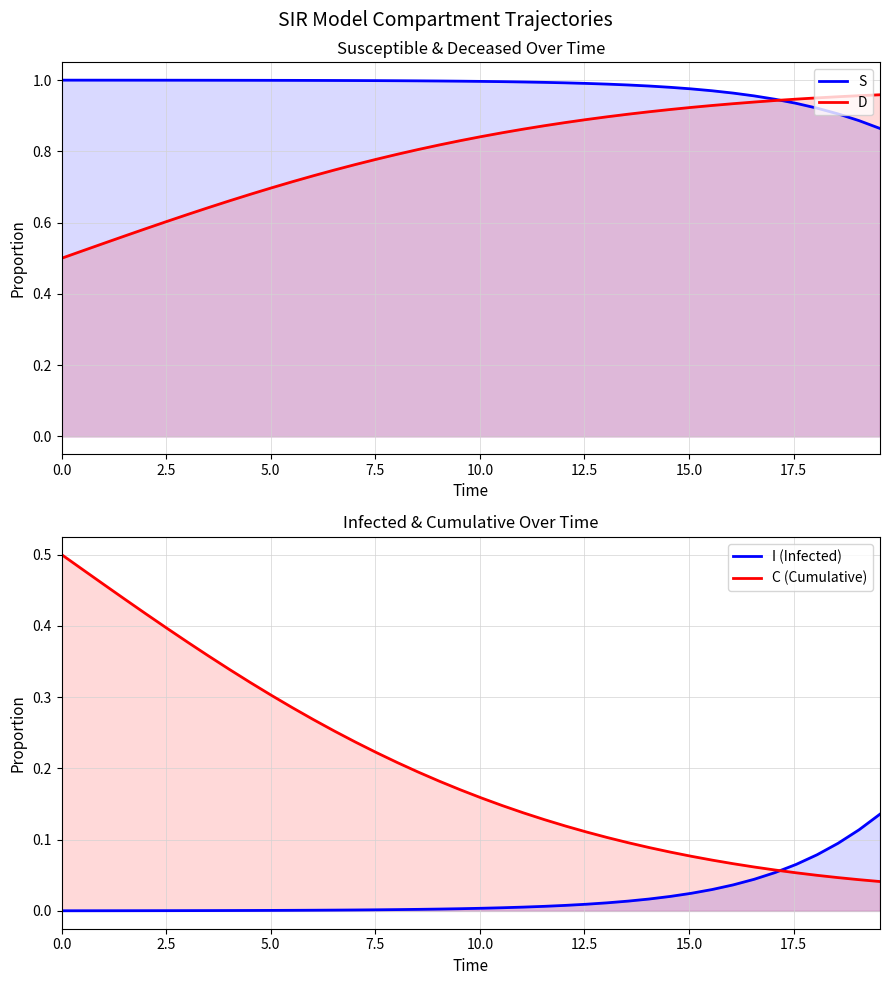

What is the difference between the maximum and minimum values in the C (Cumulative) series?

0.5